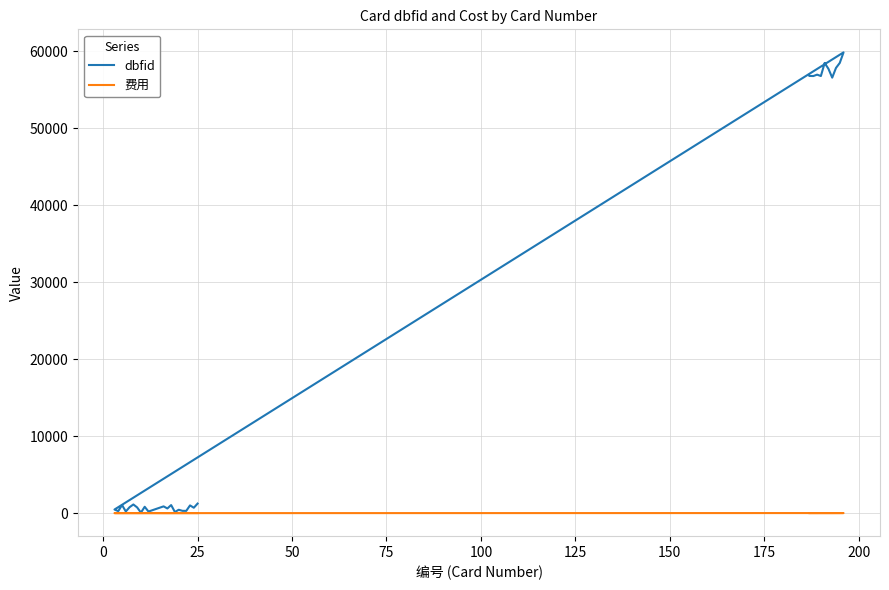

What is the value of the 费用 point at the 17th from the left?

3